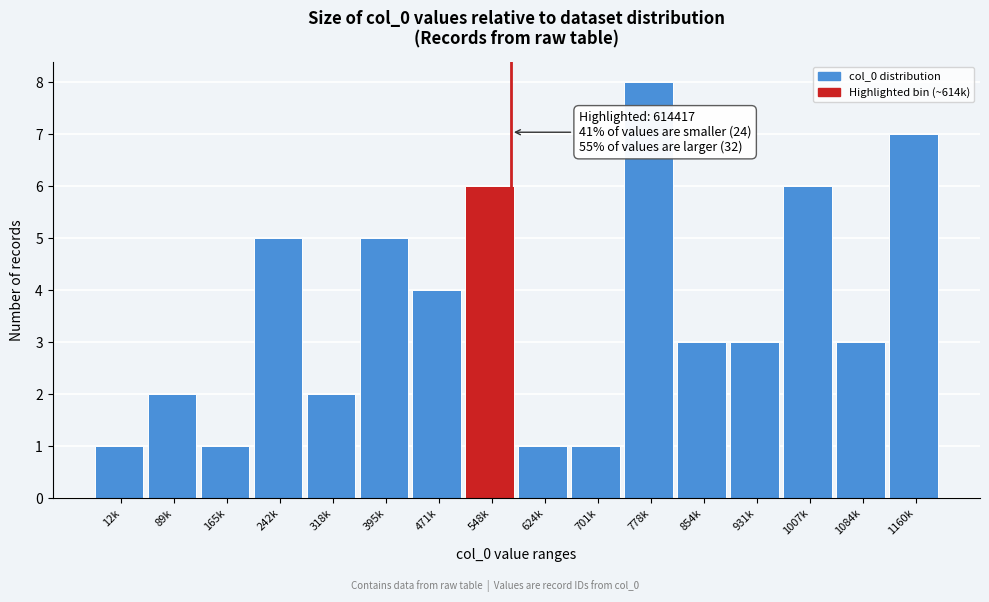

Reading left to right, extract all data points from this chart.

12k=1	89k=2	165k=1	242k=5	318k=2	395k=5	471k=4	548k=6	624k=1	701k=1	778k=8	854k=3	931k=3	1007k=6	1084k=3	1160k=7